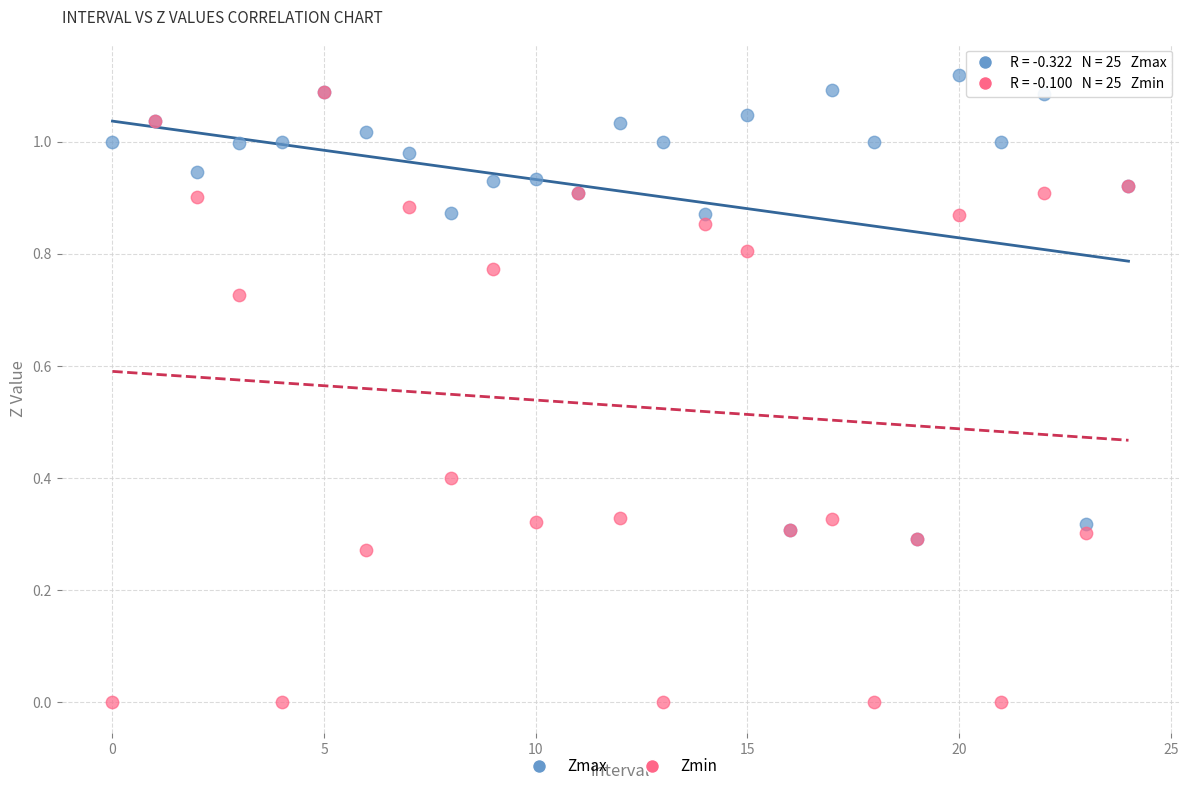

What are all the series names shown in the legend?

Zmax, Zmin